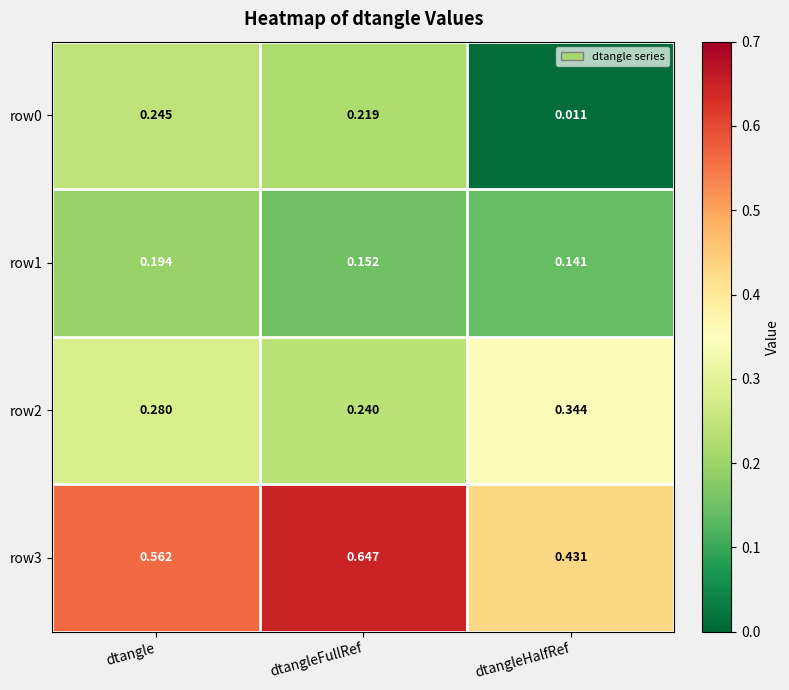

At which label does row3 reach its minimum?

dtangleHalfRef